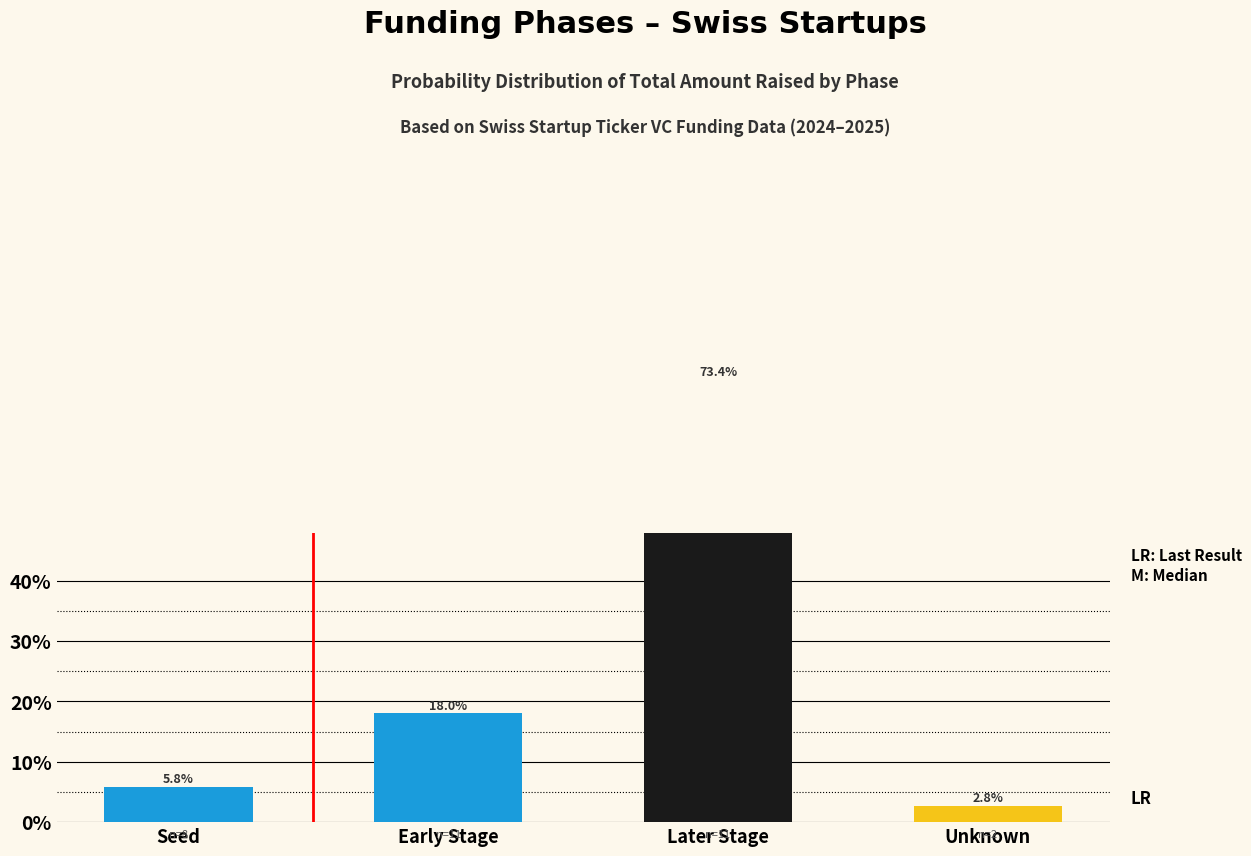

What is the value of the 1st bar from the left?

0.1